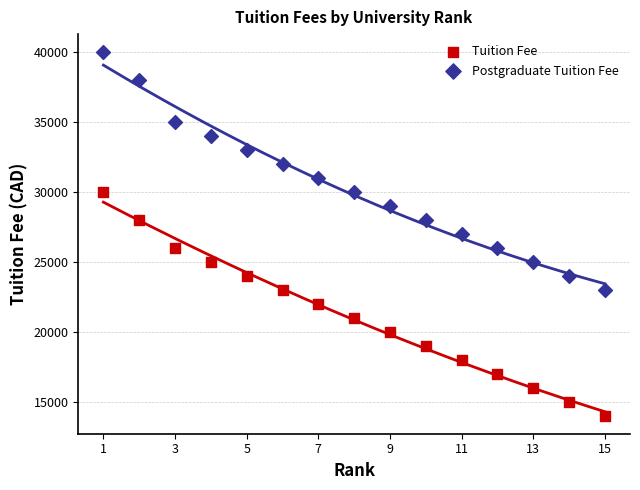

Which series contains the highest Y value?

Postgraduate Tuition Fee